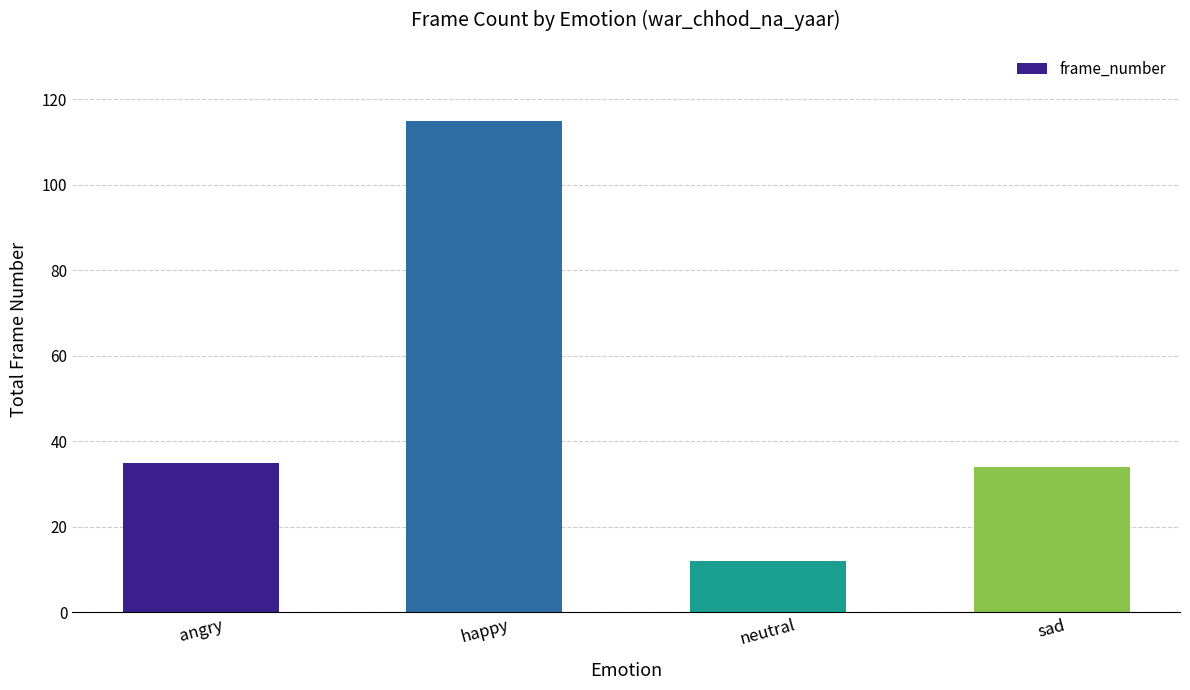

Approximately how many times larger is the value at happy compared to neutral?

9.6